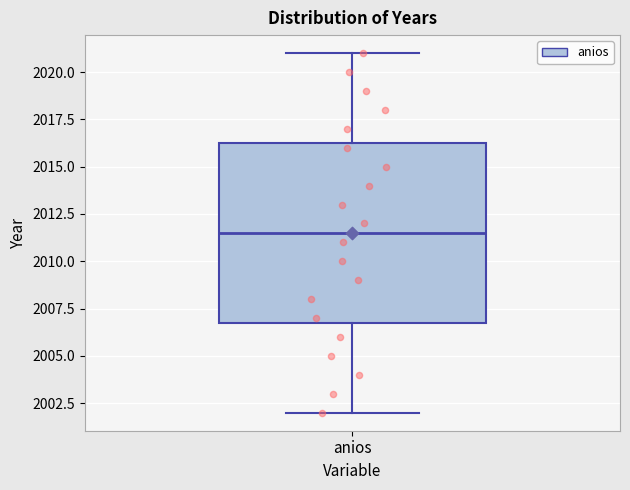

Read this box plot against the y-axis: the position of the median line, the range covered by the box, and the ends of both whiskers. The values are not printed on the chart, so give them approximately, as read against the axis.

median 2011.5, box 2007.0 to 2016.5, whiskers 2002.0 to 2021.0